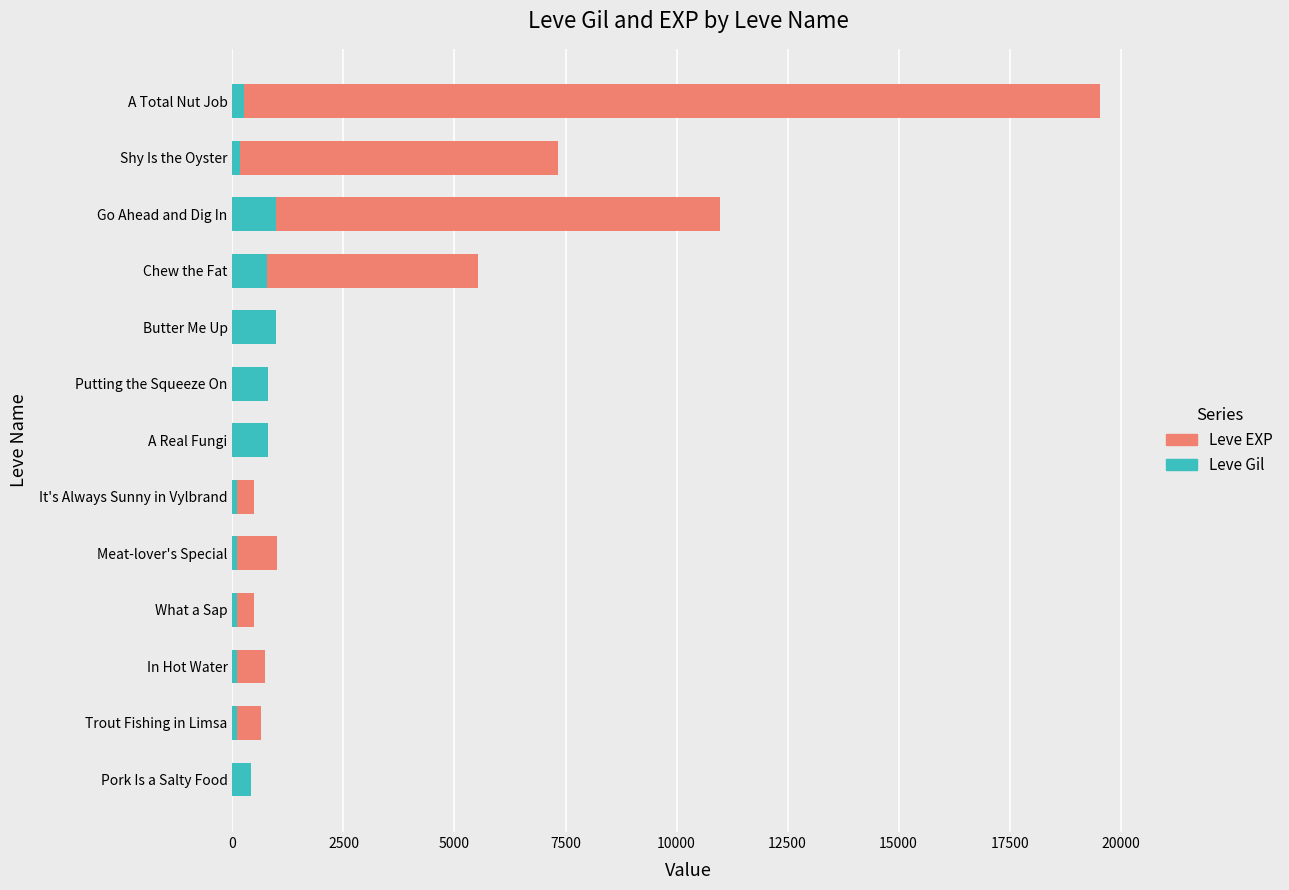

What is the highest value of the Leve Gil series?

990